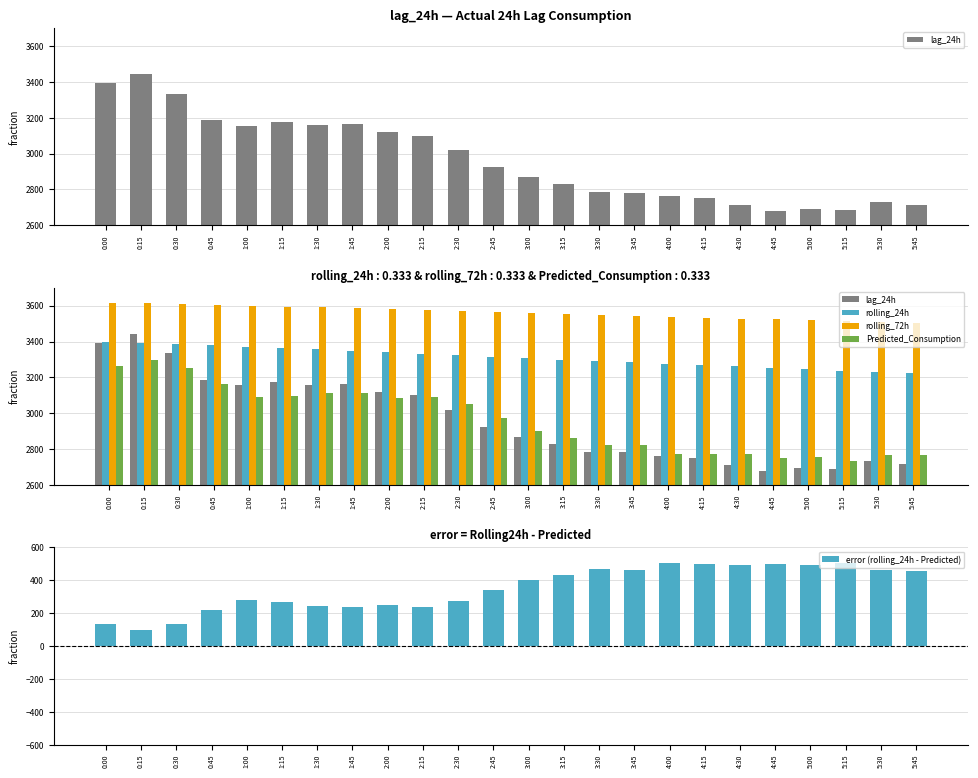

Which series has the largest total across all categories?

rolling_72h